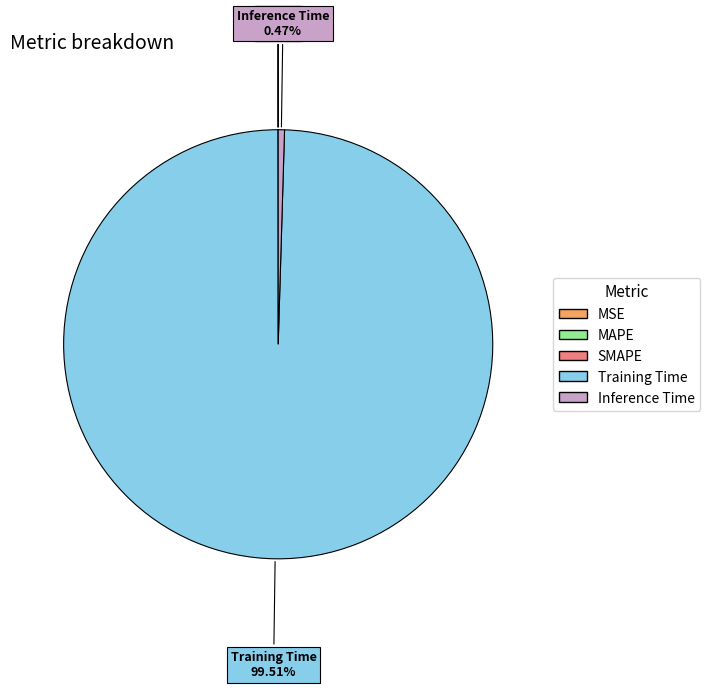

What is the largest slice in the pie chart?

Training Time